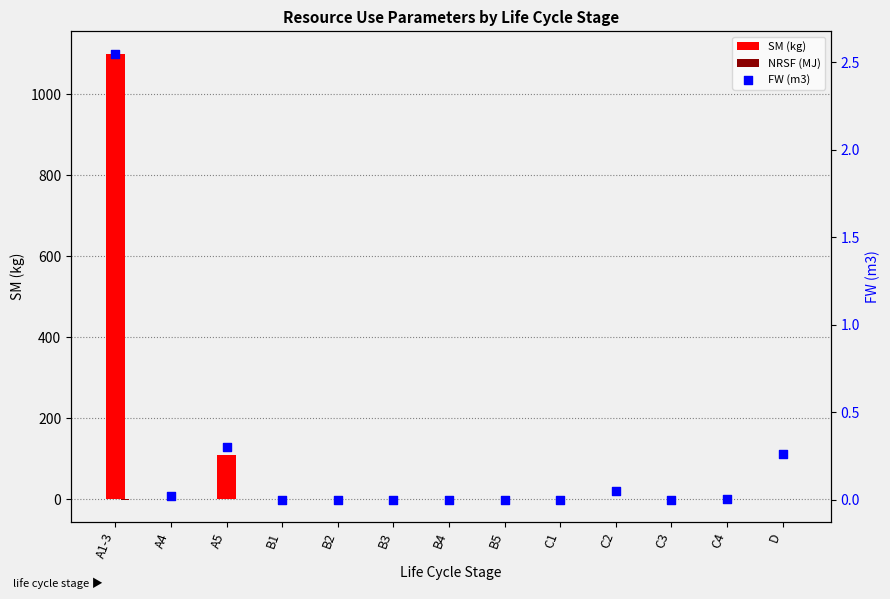

Which series reaches the maximum Y coordinate?

SM (kg)